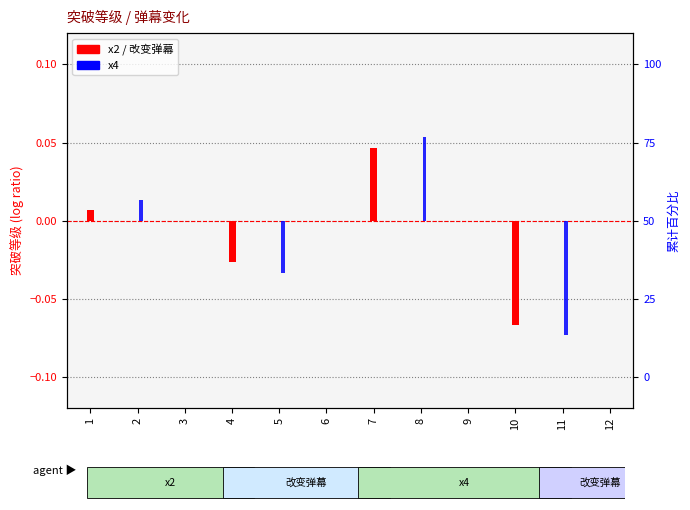

At which category is the sum across all series the highest?

8